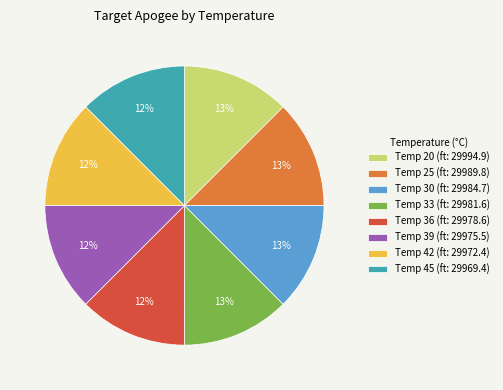

Does Temp 20 (ft: 29994.9) account for over 50% of the chart?

No